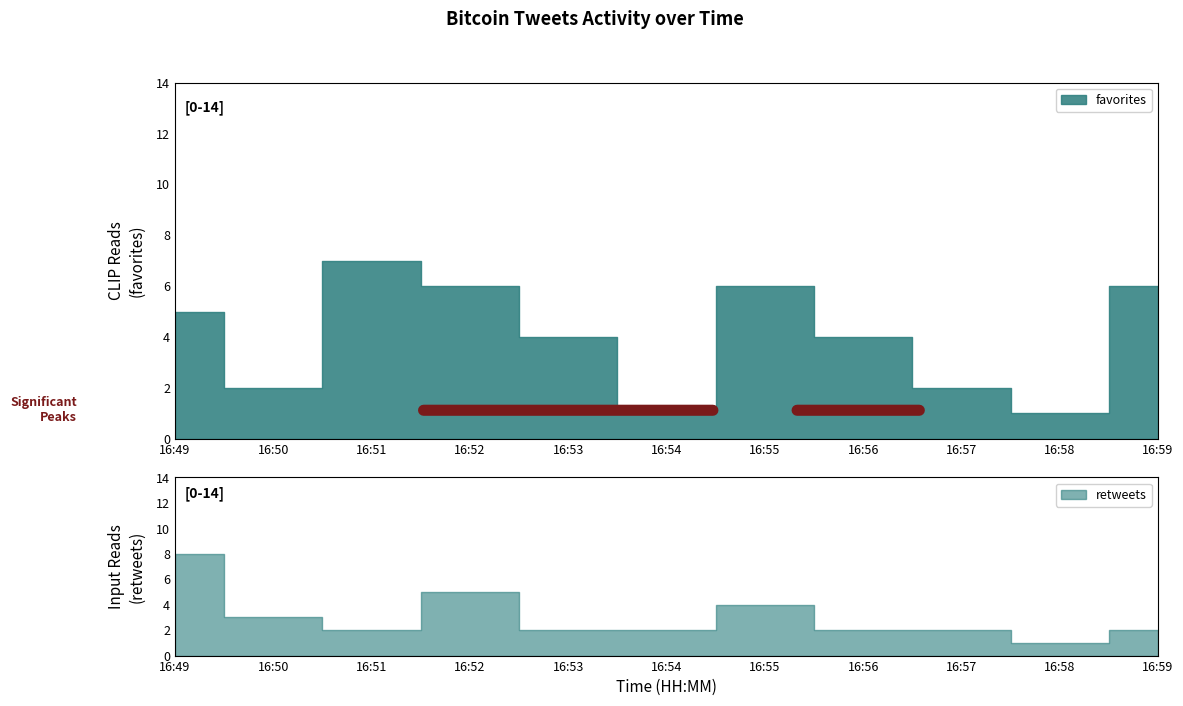

Reading left to right, what are all the values shown in this chart?

retweets: 16:49=8	16:50=3	16:51=2	16:52=5	16:53=2	16:54=2	16:55=4	16:56=2	16:57=2	16:58=1	16:59=2
favorites: 16:49=5	16:50=2	16:51=7	16:52=6	16:53=4	16:54=1	16:55=6	16:56=4	16:57=2	16:58=1	16:59=6